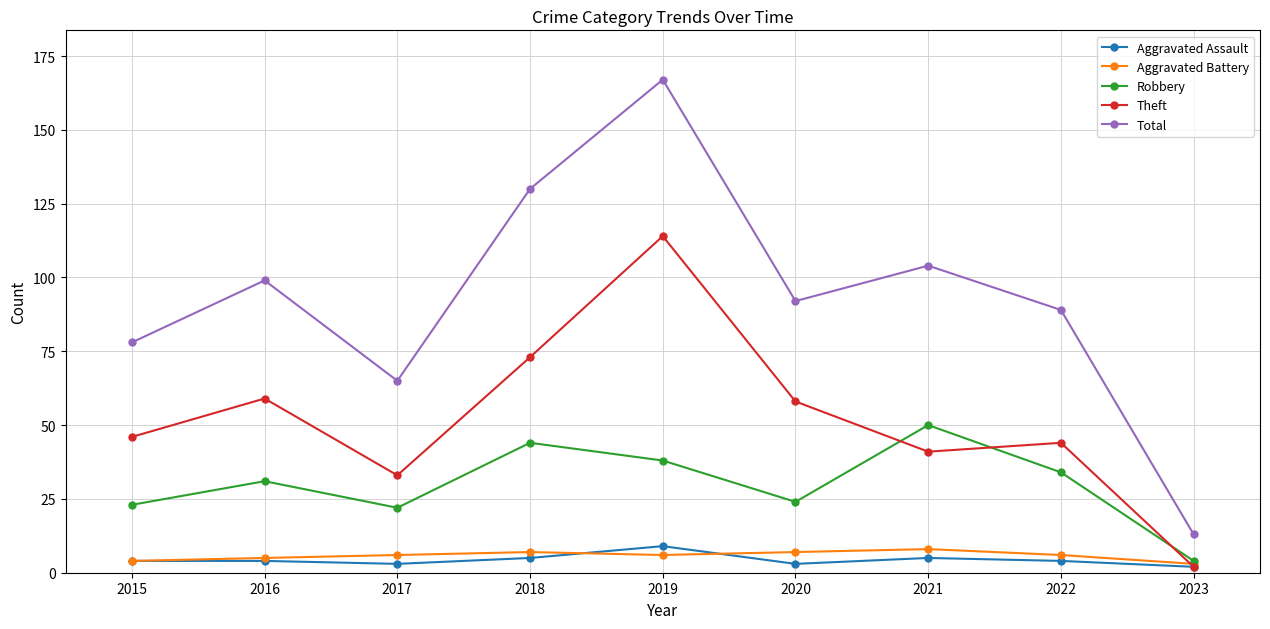

At how many categories does at least one series exceed 51?

8